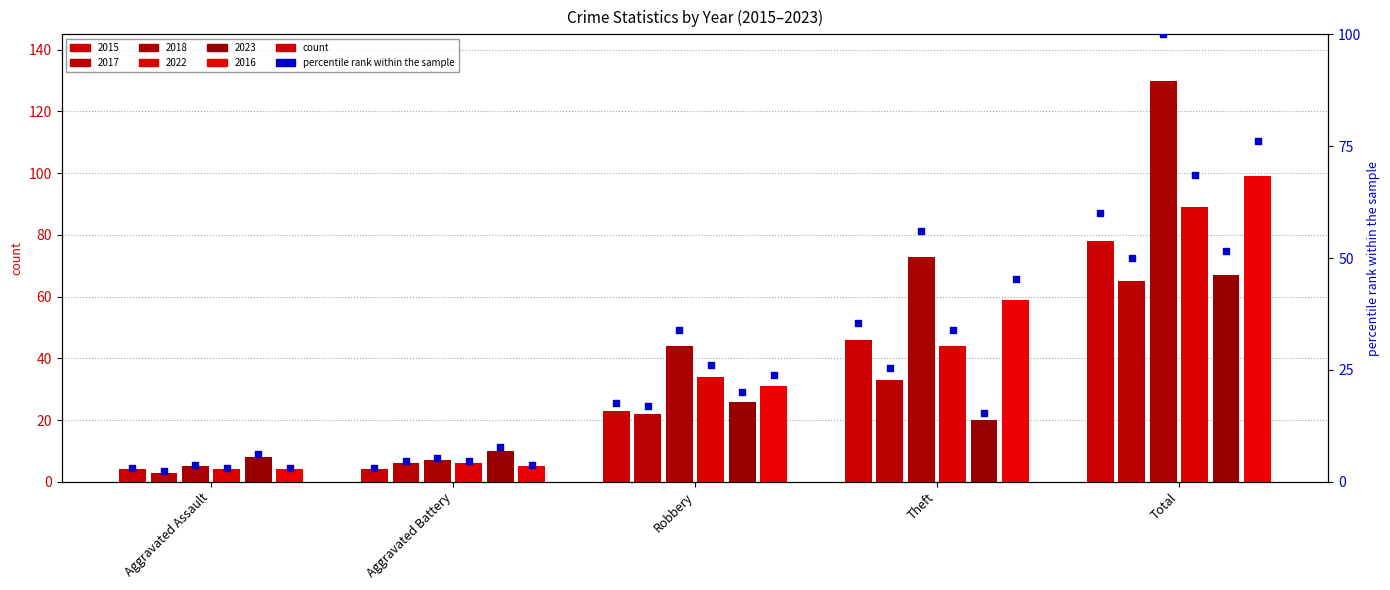

Which series reaches the maximum Y coordinate?

2018